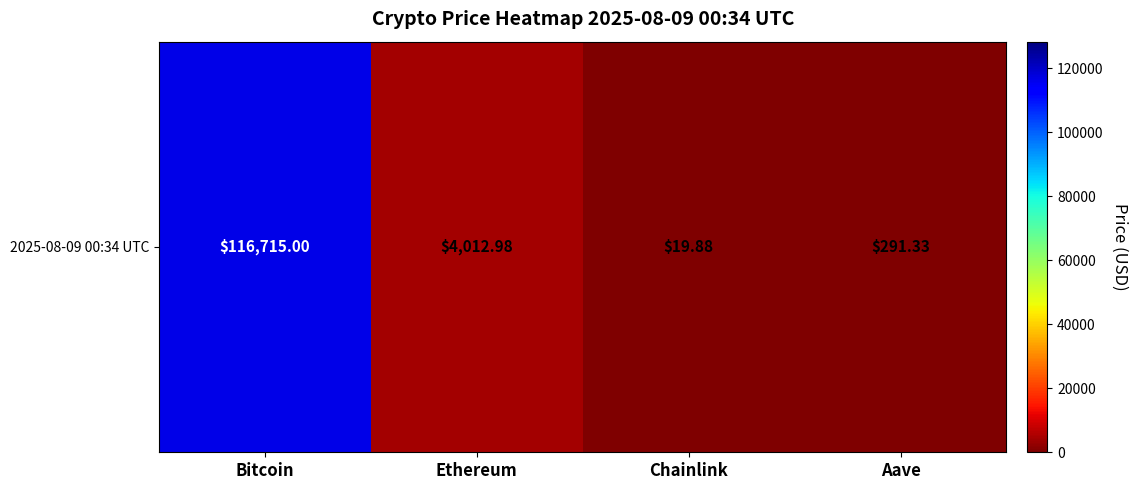

What is the change in value from Ethereum to Chainlink?

-3993.1